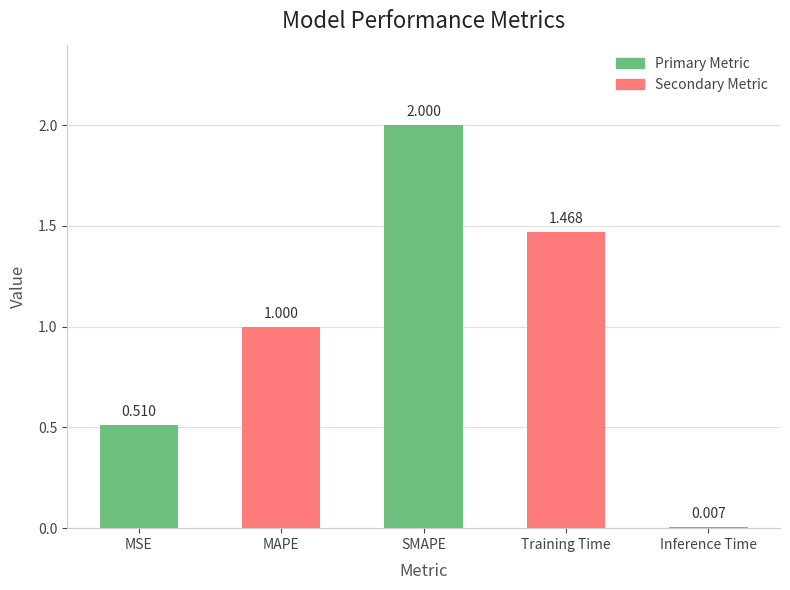

Rank the categories by value from lowest to highest.

Inference Time, MSE, MAPE, Training Time, SMAPE